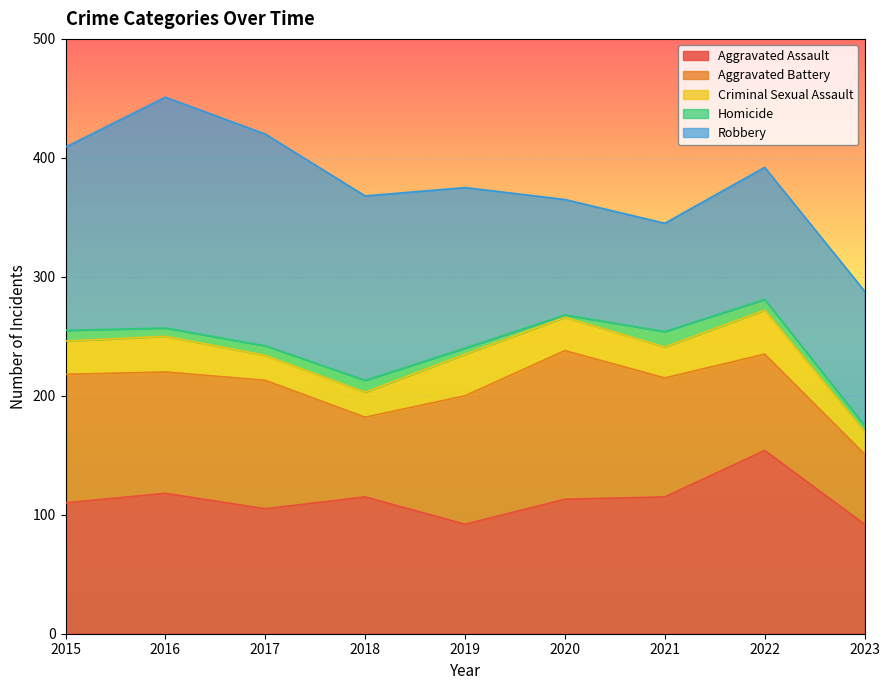

How many lines are shown in the chart?

5